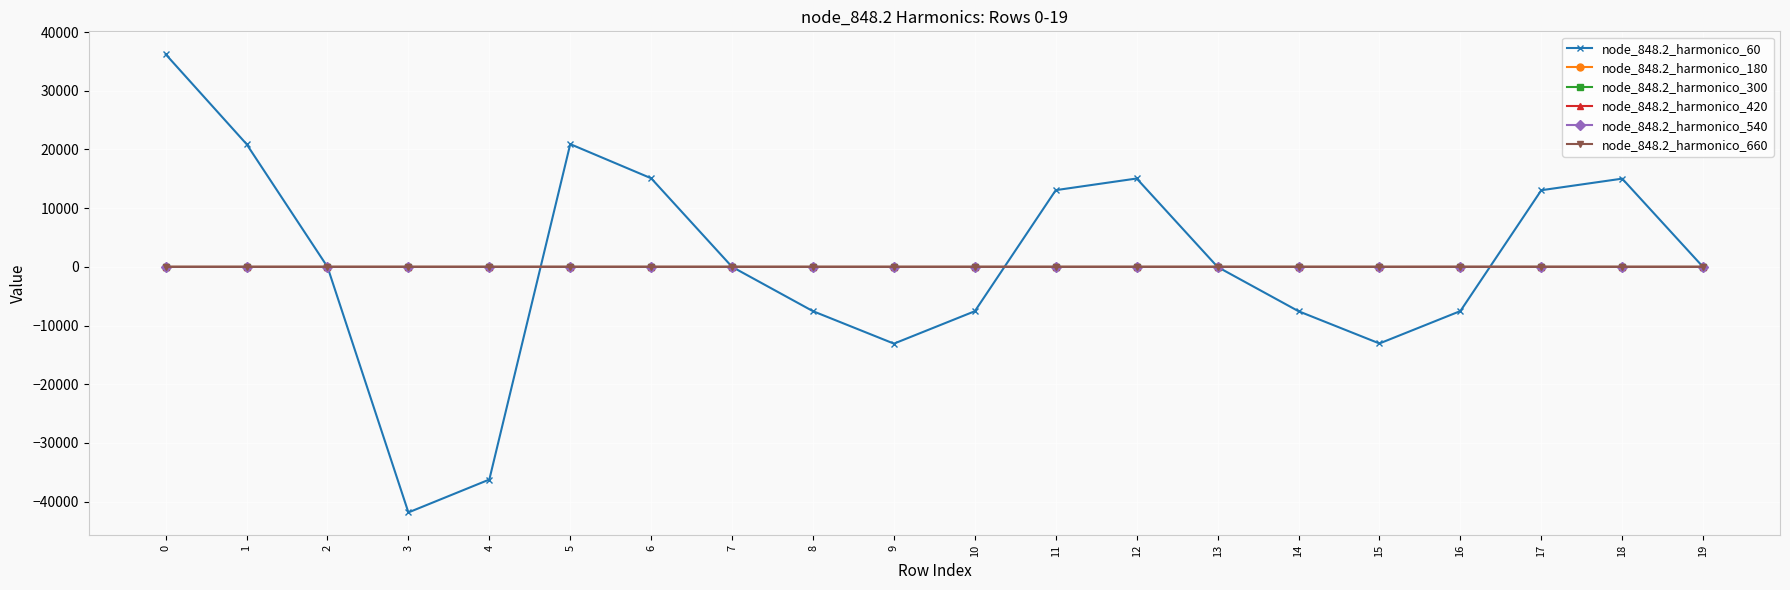

What is the maximum value for node_848.2_harmonico_180?

1.8